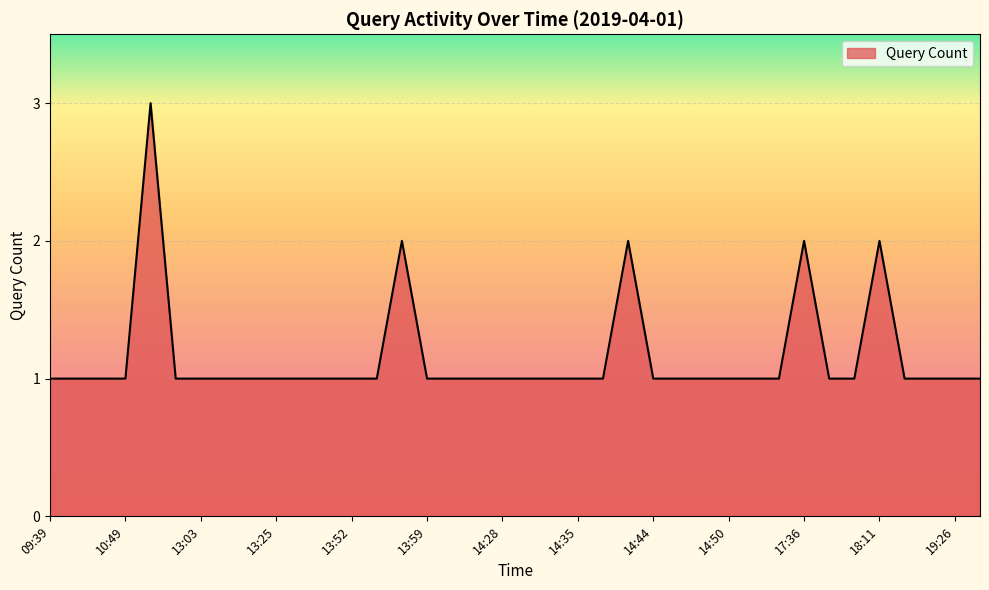

What is the average value?

1